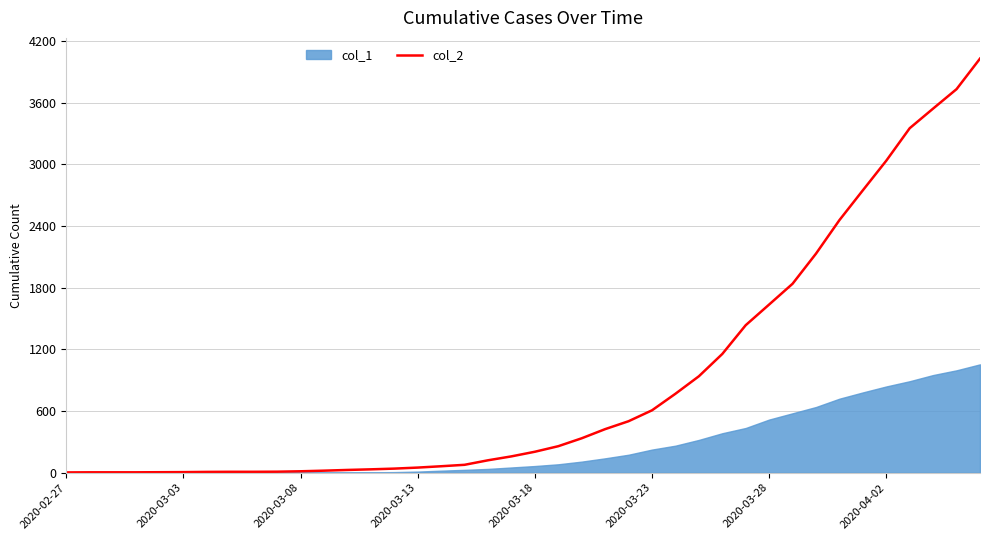

Reading left to right, extract all data points from this chart.

3	4	4	4	5	6	8	9	9	10	14	20	27	33	40	50	63	77	121	159	204	258	335	424	501	607	768	938	1155	1435	1636	1838	2131	2457	2747	3035	3351	3542	3731	4028